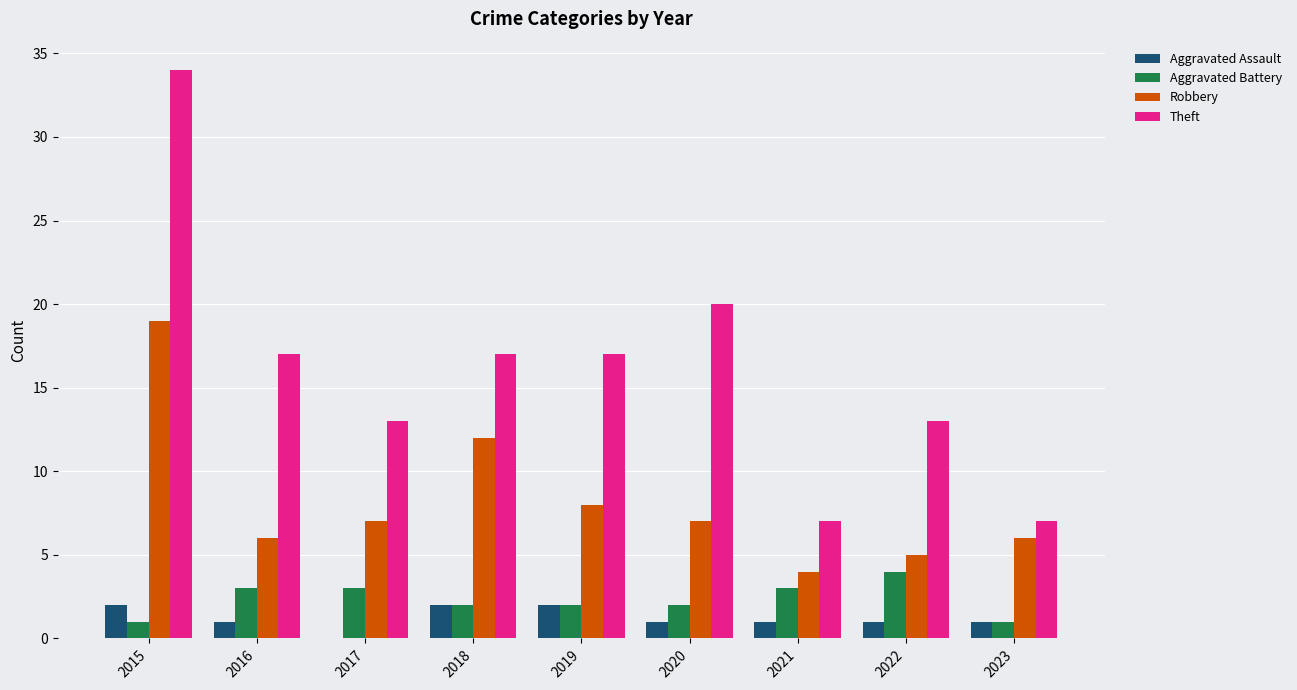

Reading right to left, transcribe all the data shown in this chart.

Aggravated Assault: 2023=1	2022=1	2021=1	2020=1	2019=2	2018=2	2017=0	2016=1	2015=2
Aggravated Battery: 2023=1	2022=4	2021=3	2020=2	2019=2	2018=2	2017=3	2016=3	2015=1
Robbery: 2023=6	2022=5	2021=4	2020=7	2019=8	2018=12	2017=7	2016=6	2015=19
Theft: 2023=7	2022=13	2021=7	2020=20	2019=17	2018=17	2017=13	2016=17	2015=34